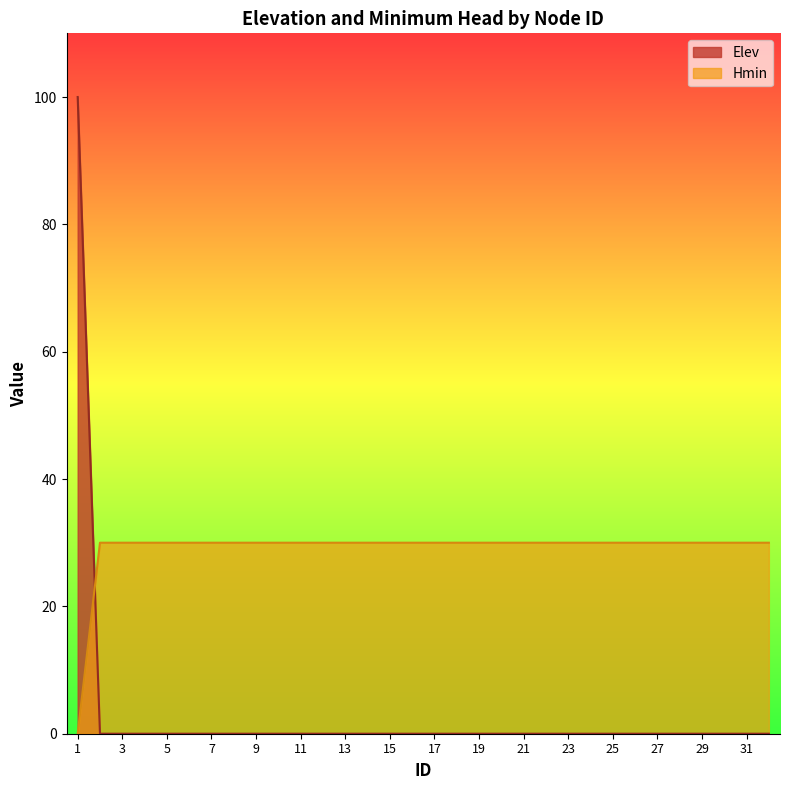

Which series has the widest spread of values?

Elev